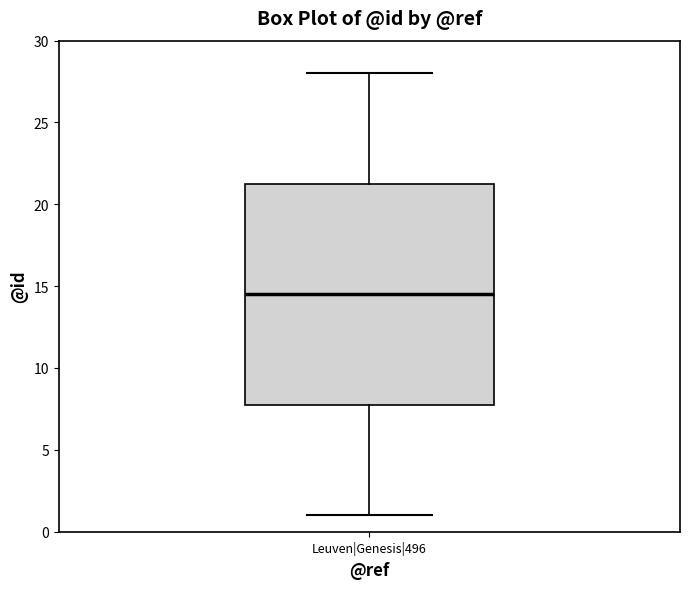

Read this box plot against the y-axis: the position of the median line, the range covered by the box, and the ends of both whiskers. The values are not printed on the chart, so give them approximately, as read against the axis.

median 14.5, box 8.0 to 21.5, whiskers 1.0 to 28.0